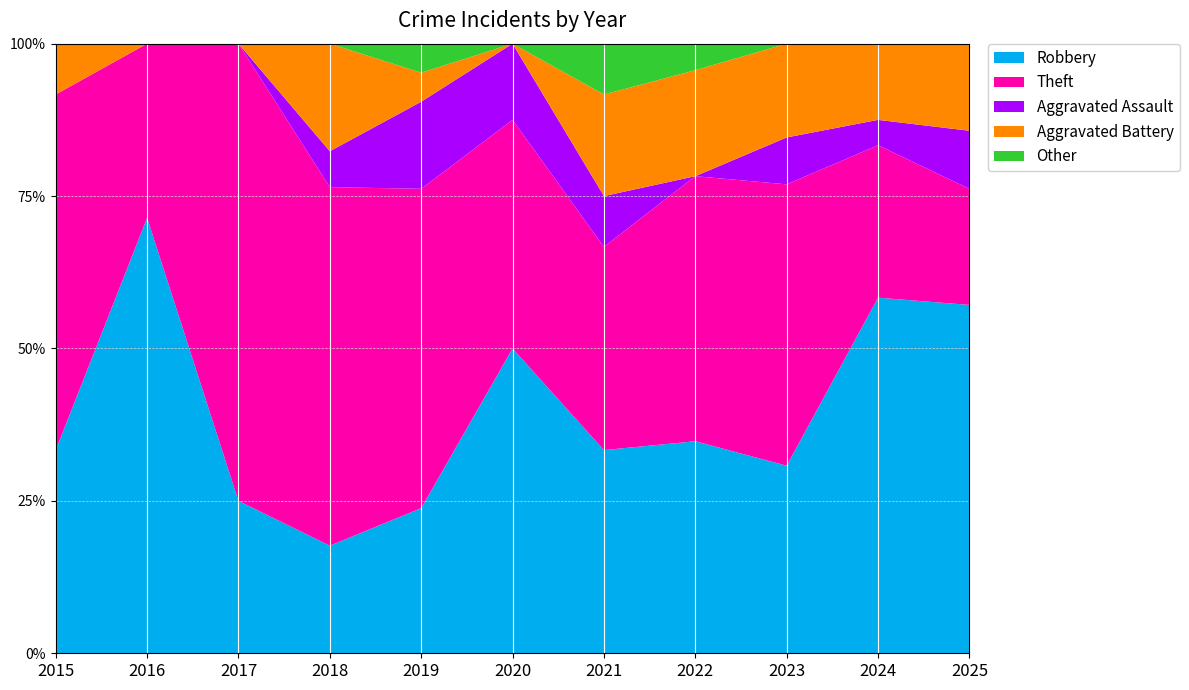

What is the total value across all series at 2019?

100.0